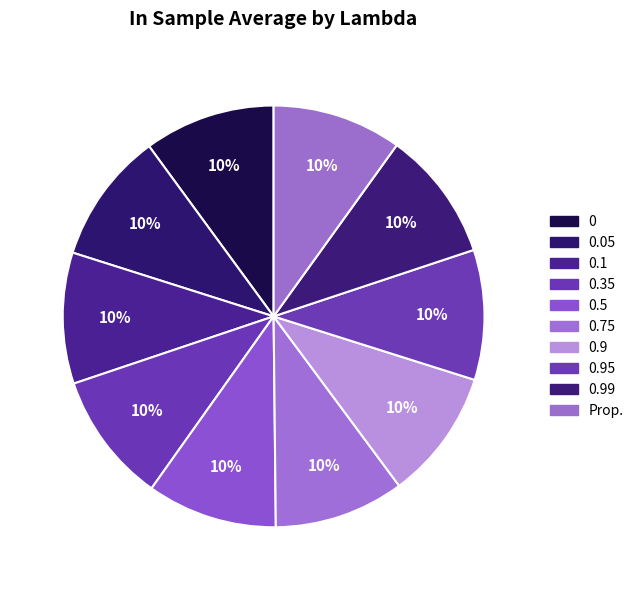

How many slices are in this pie chart?

10